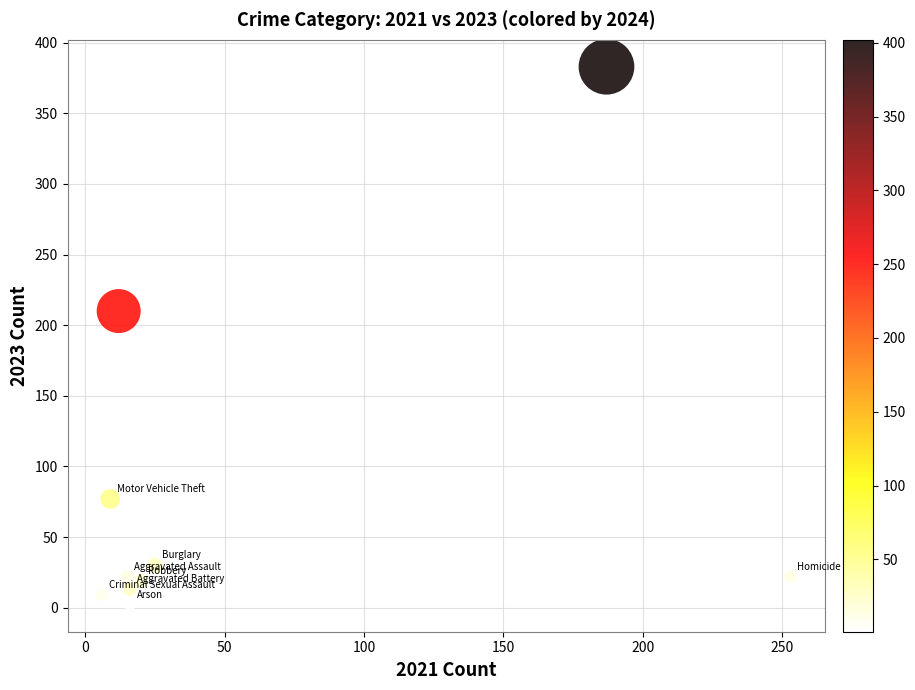

What Y value in the scatter plot is closest to 192?

210